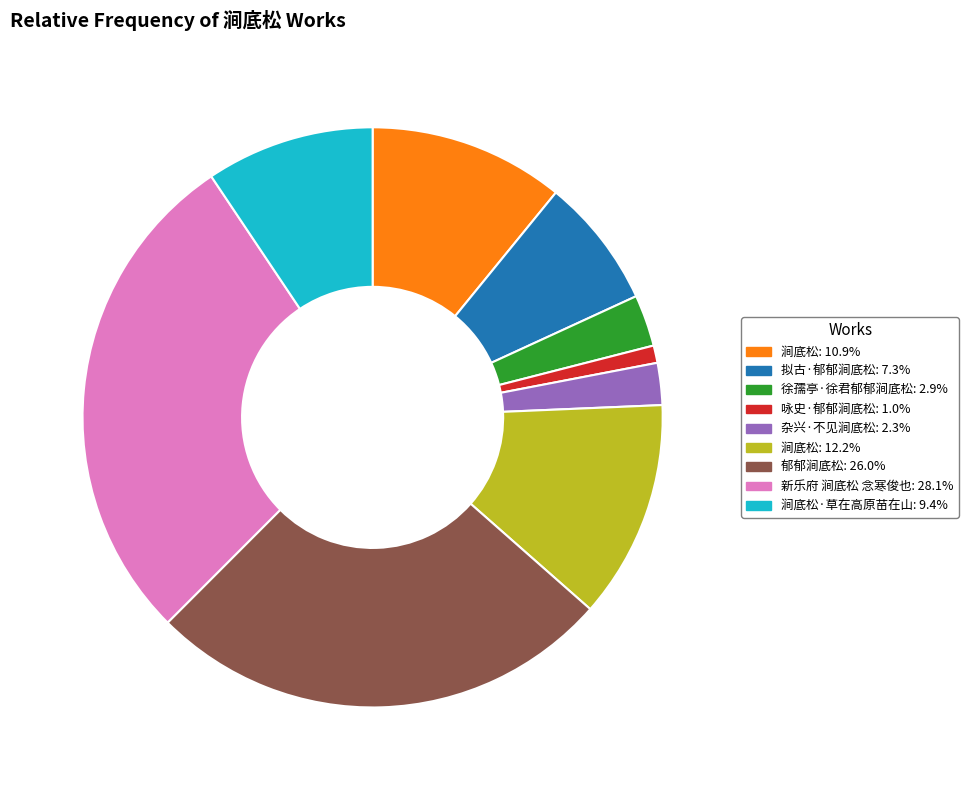

Is there any slice that represents more than half of the pie?

No